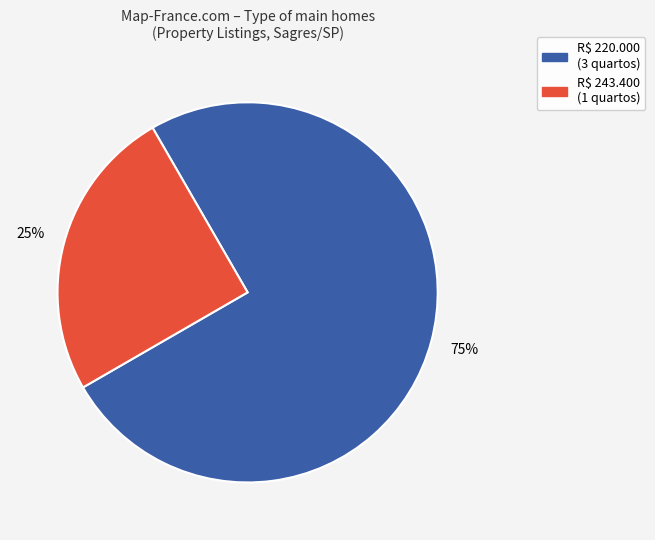

Is it true that R$ 220.000 is 75% of the pie?

True